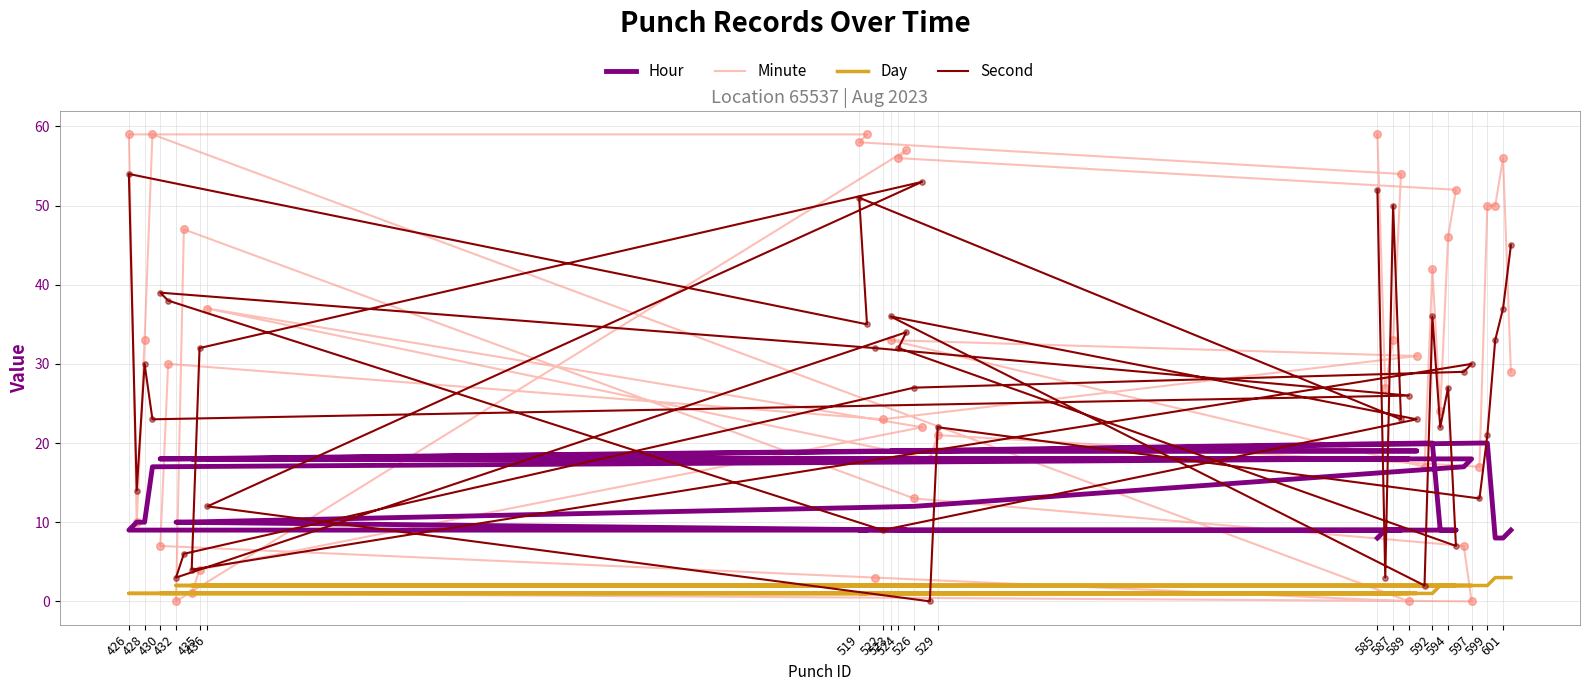

Which series reaches the maximum Y coordinate?

Minute